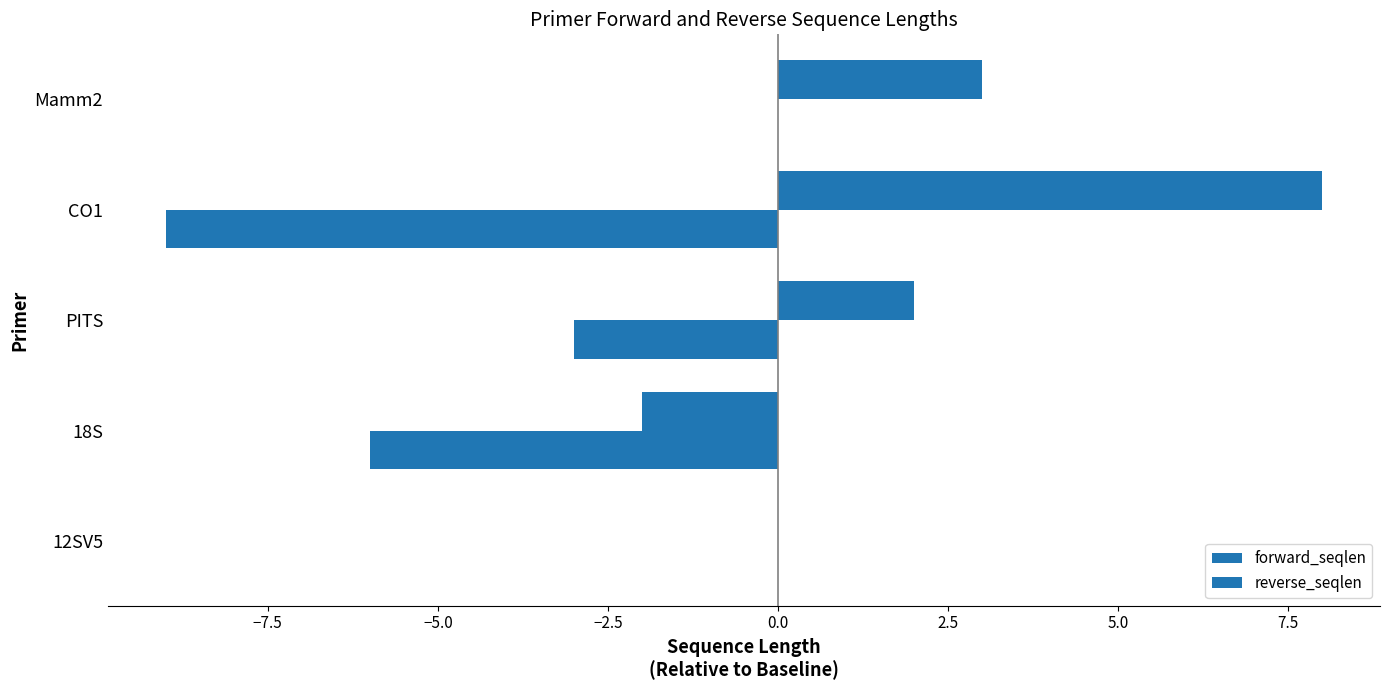

Count the number of categories in the chart.

5